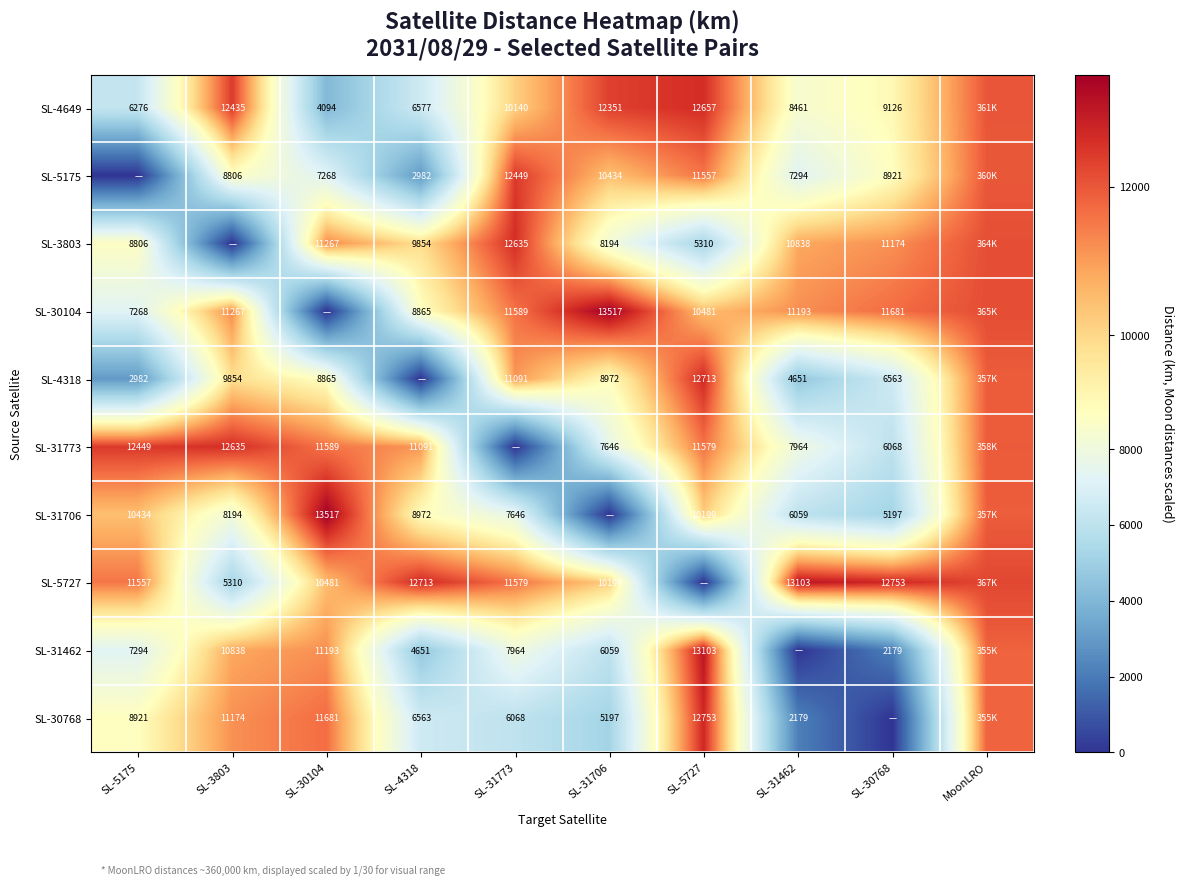

What is the total value across all series at SL-4318?

72267.7